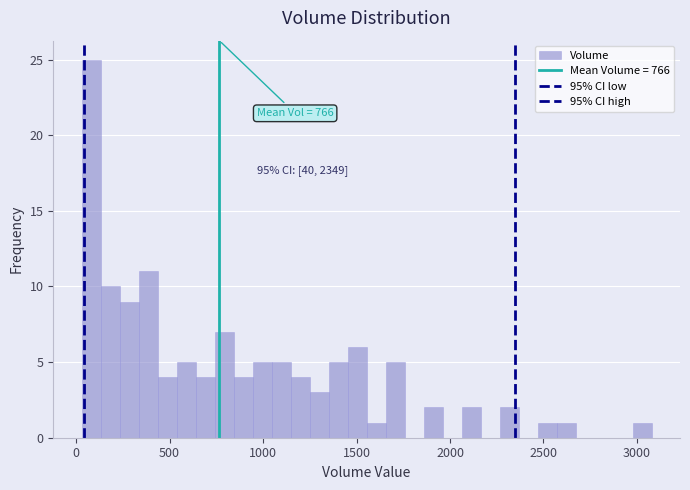

Read against the x-axis, roughly where is the centre of the tallest bar?

100